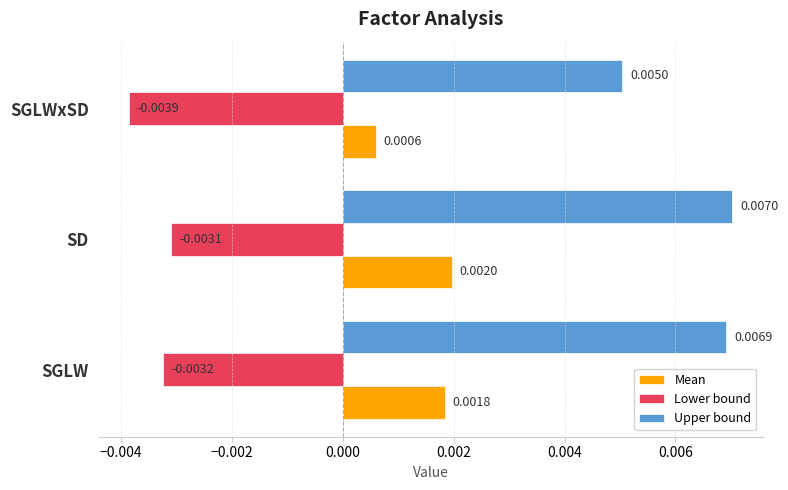

Rank the series at SD from highest to lowest value.

Upper bound, Mean, Lower bound